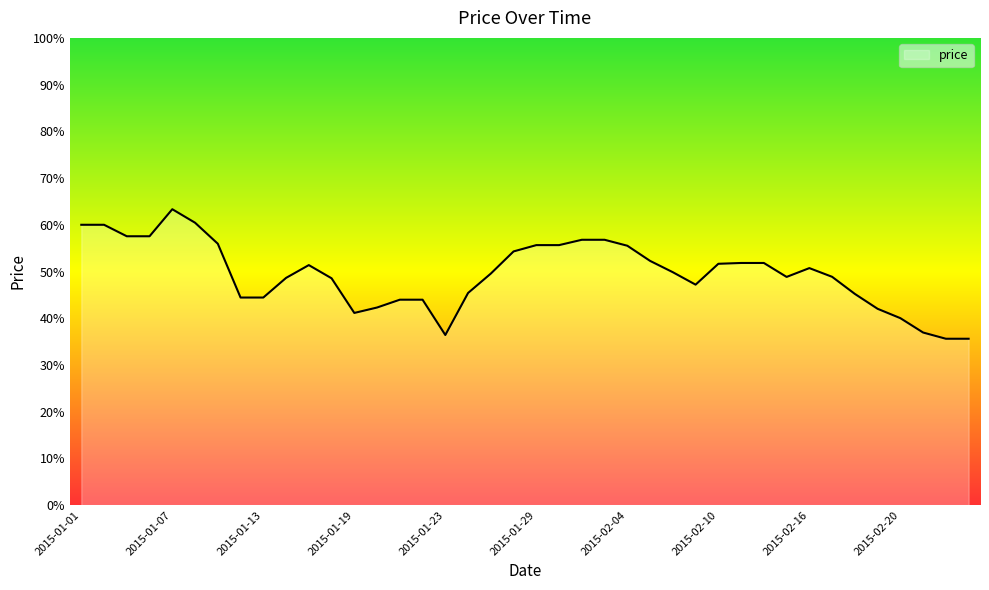

Does the chart display data point markers on the line(s)?

No